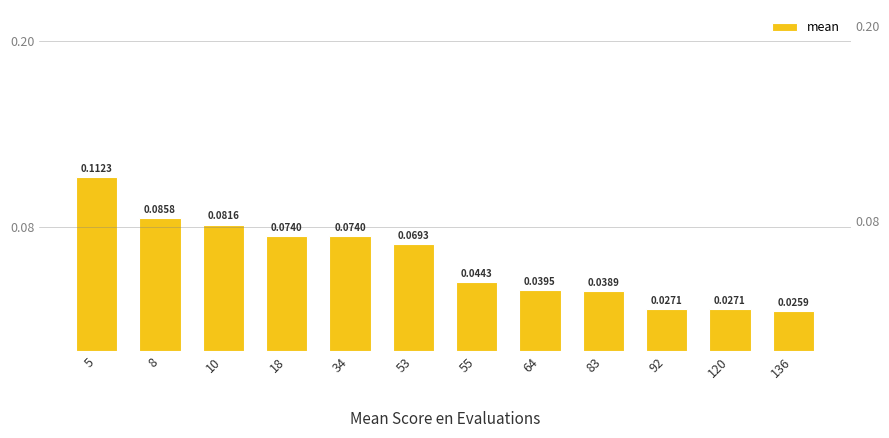

What is the maximum value shown in the chart?

0.1